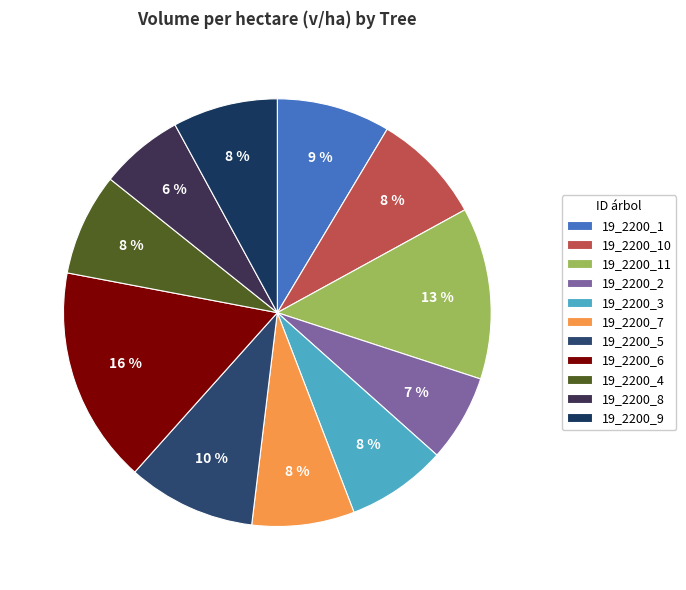

To the nearest percent, what percentage of the pie is 19_2200_10?

8%